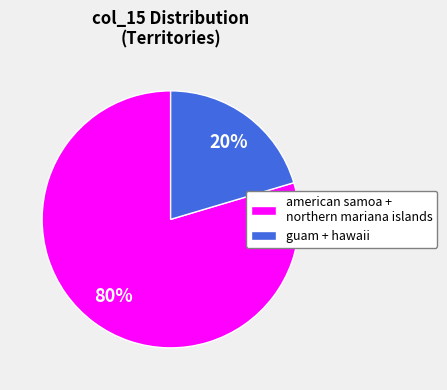

What is the smallest slice in the pie chart?

guam + hawaii